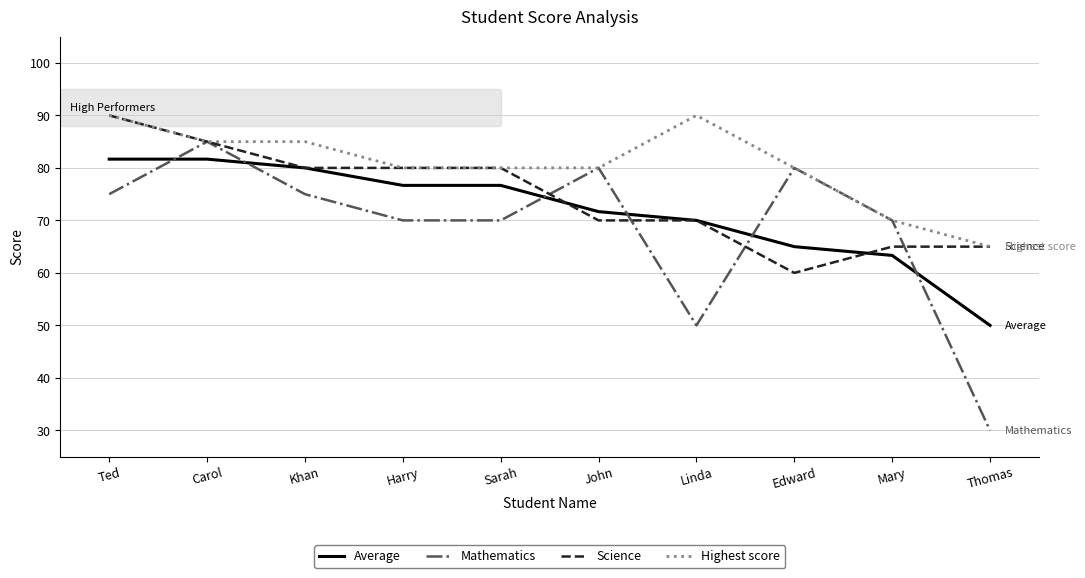

What is the difference between the highest and lowest values at Khan?

10.0